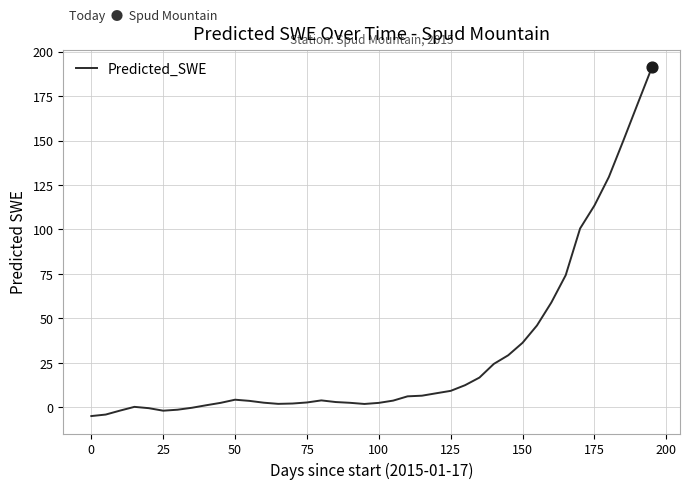

What is the difference between the maximum and minimum values?

196.1